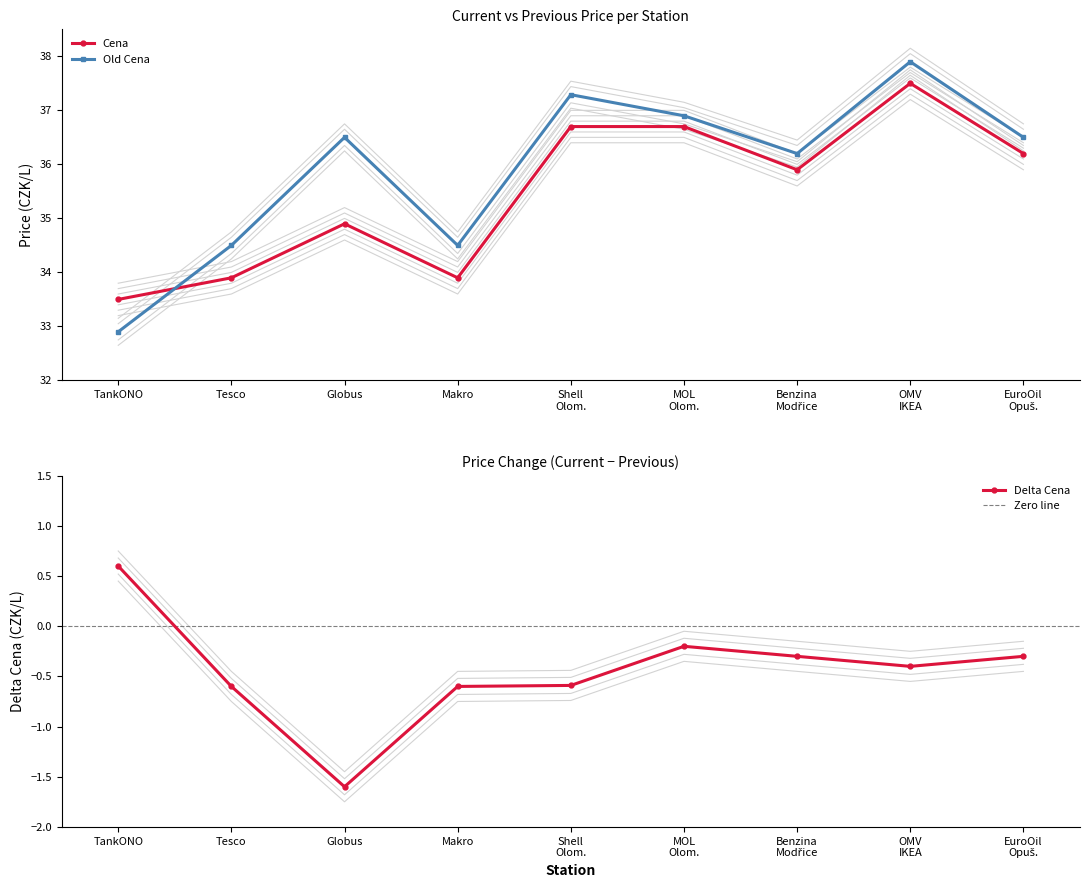

How many series are shown in this chart?

3